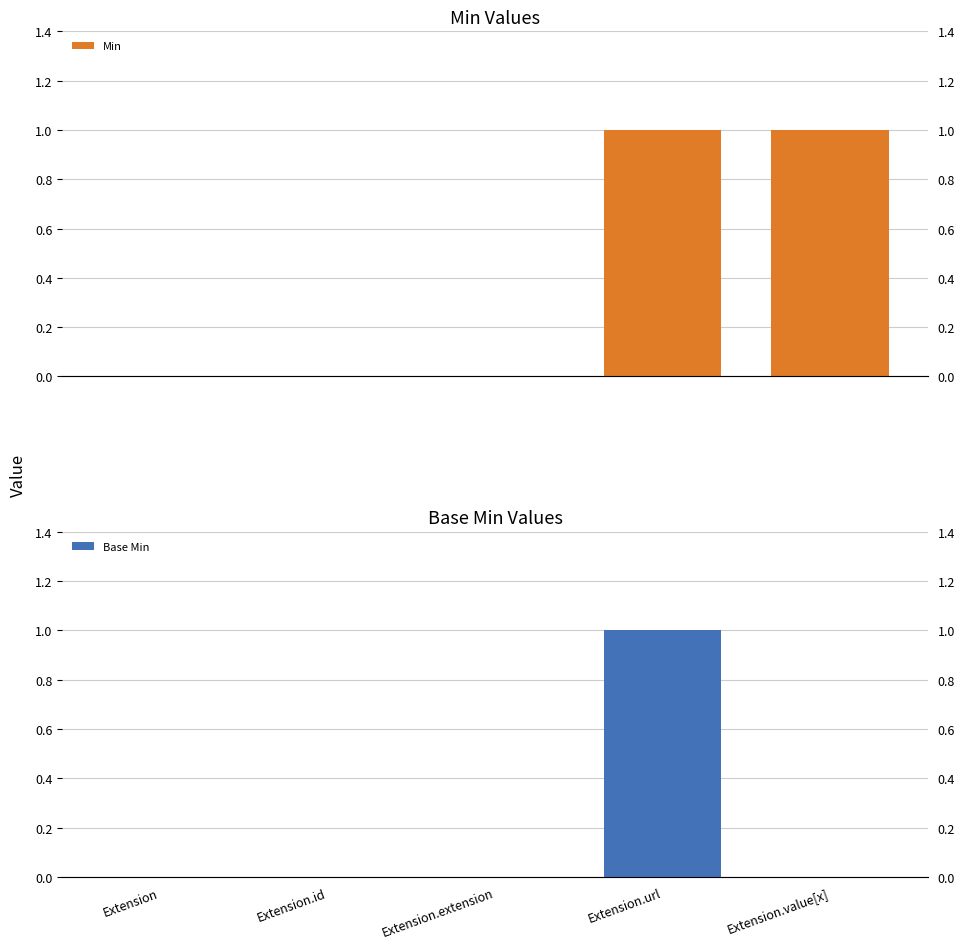

What is the greatest value displayed?

1